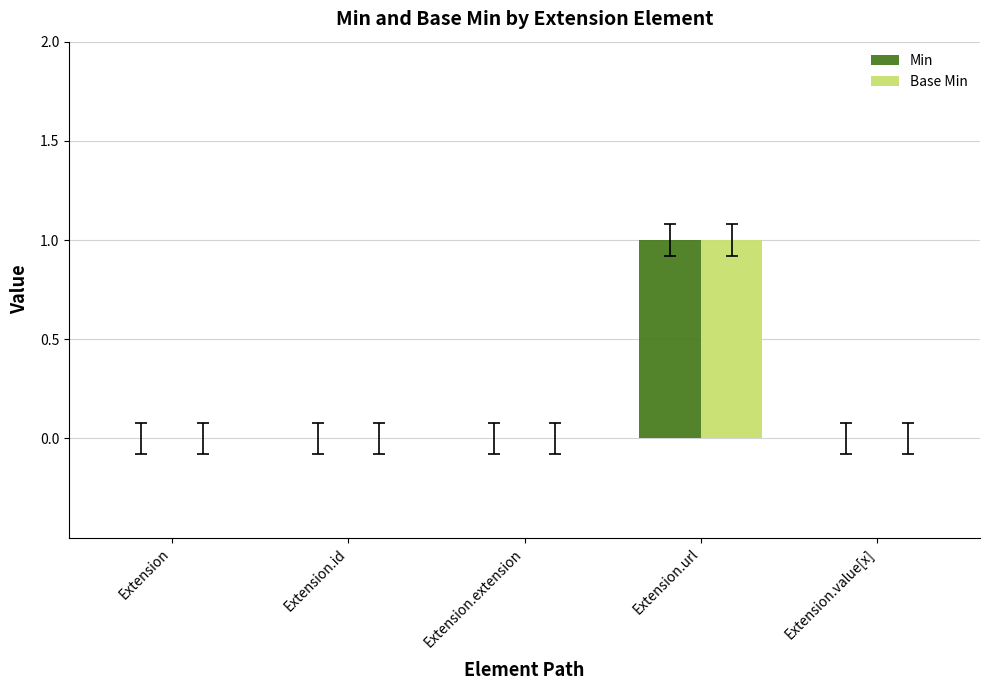

What is the difference between the Min values at Extension.url and Extension?

1